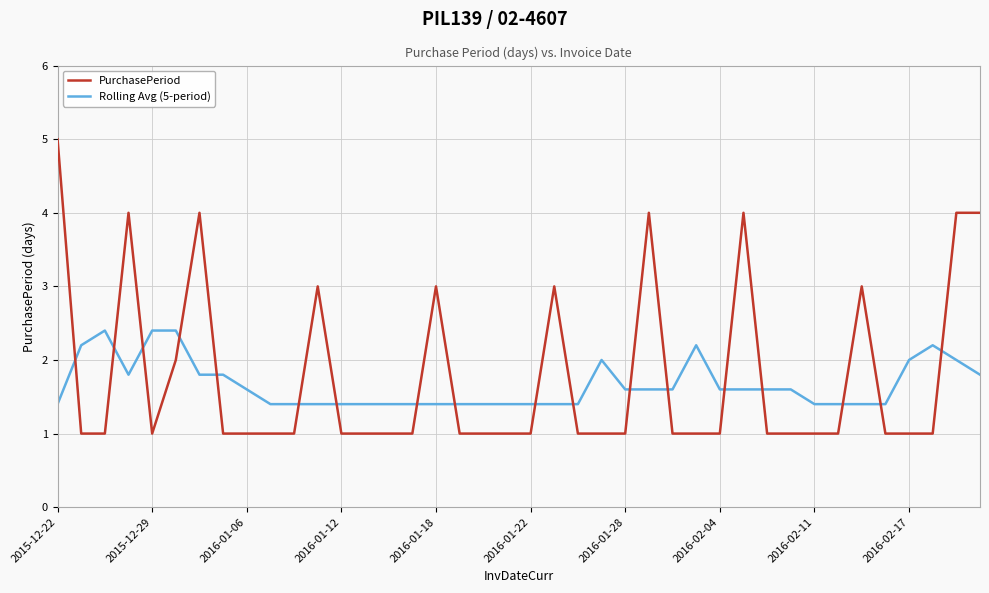

True or false: Rolling Avg (5-period) and PurchasePeriod intersect in this chart.

True